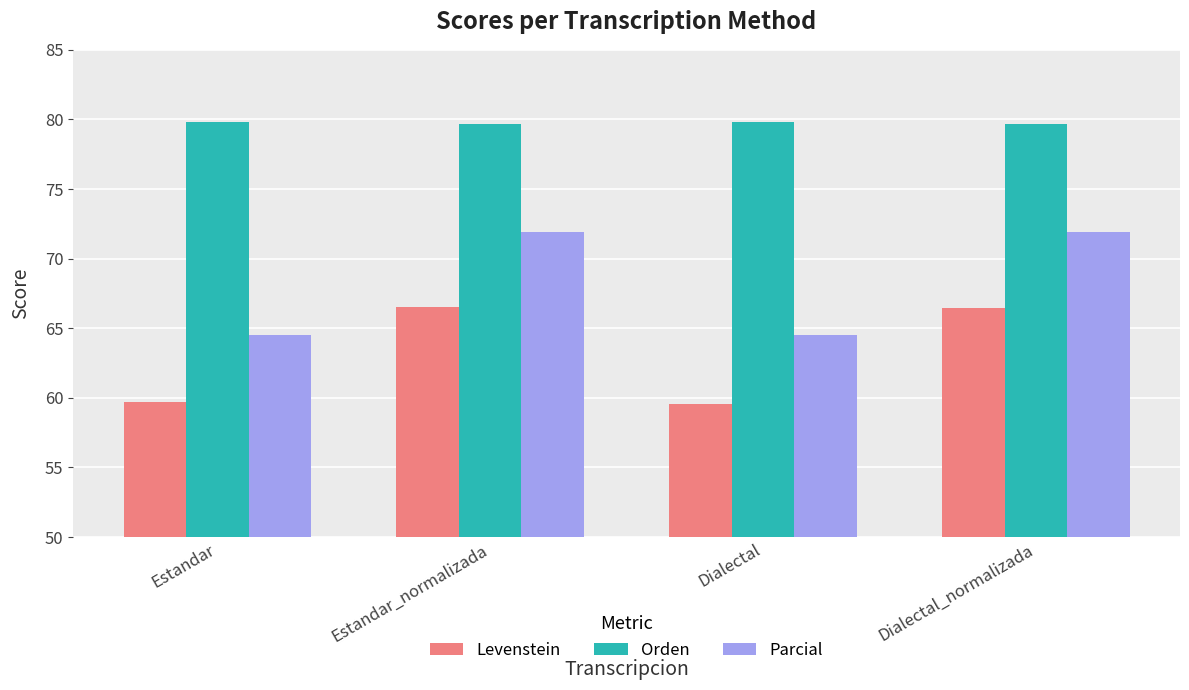

Read the Orden value at Dialectal.

79.8